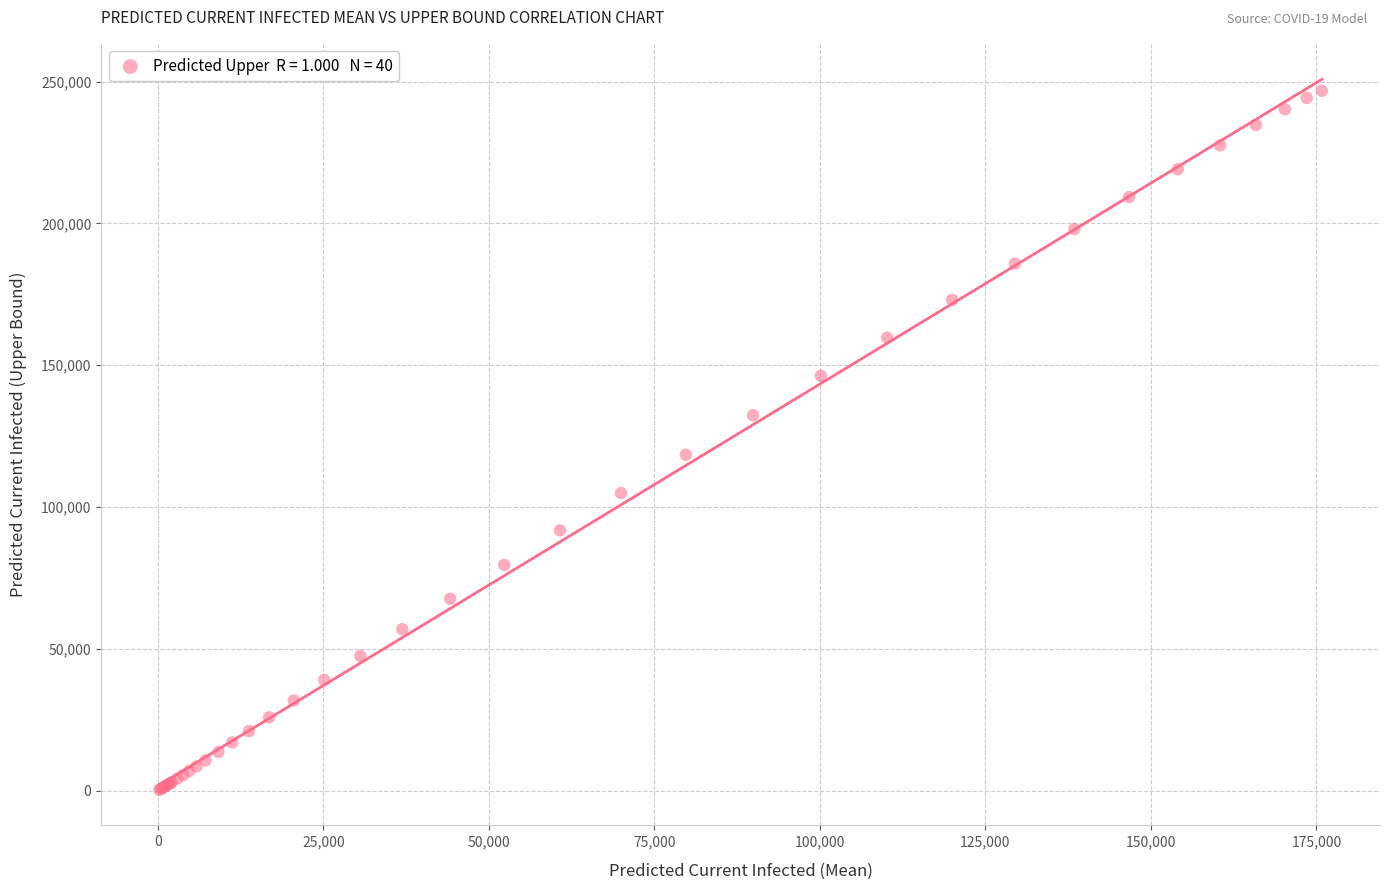

What Y value in the scatter plot is closest to 123544?

118480